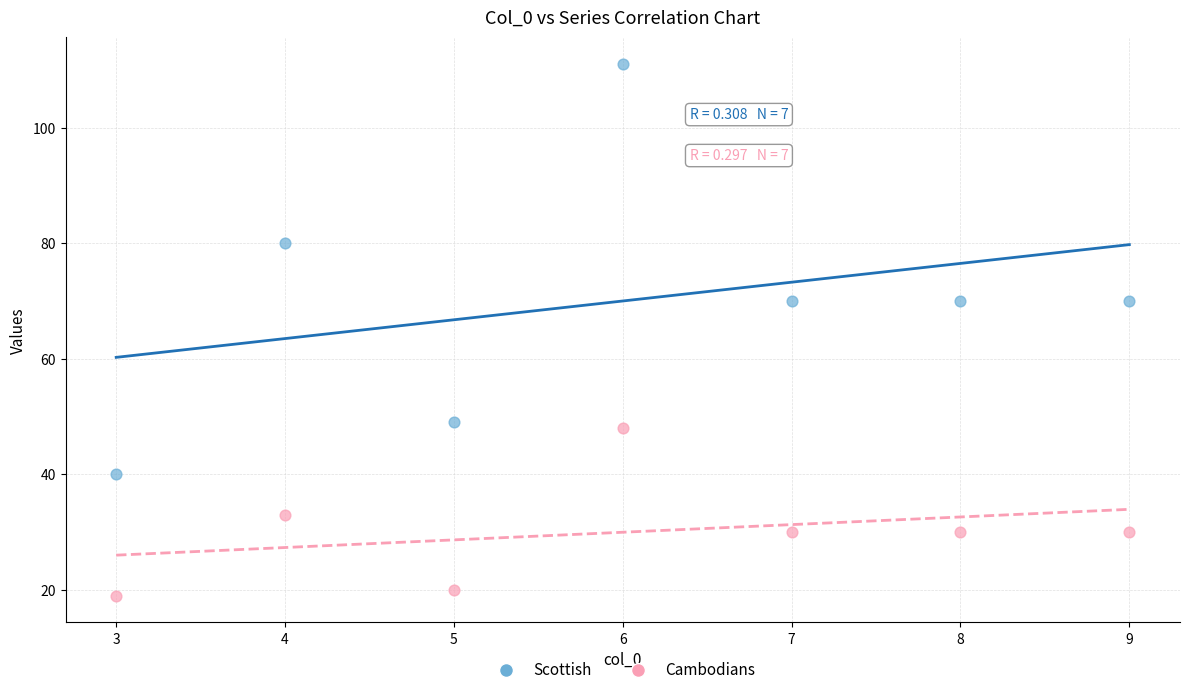

Across all data points, what is the range of X values (max minus min)?

6